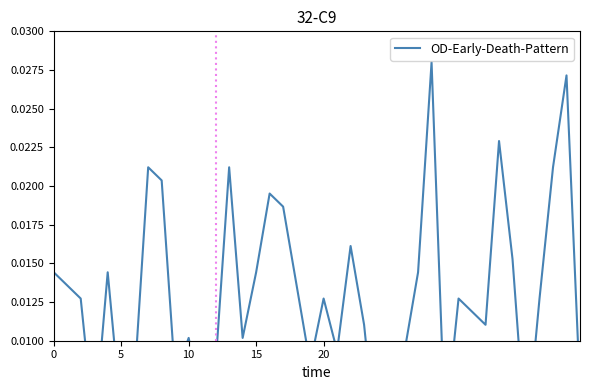

What is the sum of all values?

0.5